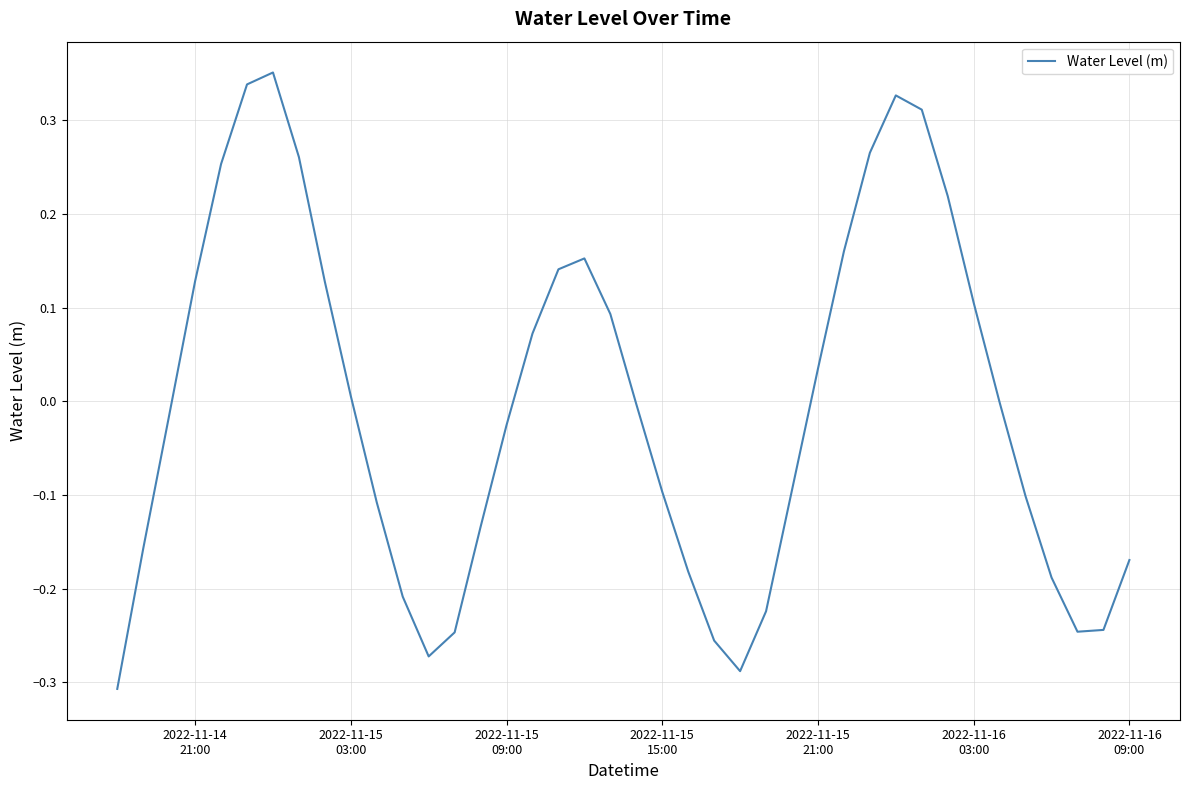

What is the difference between the maximum and minimum values?

0.7